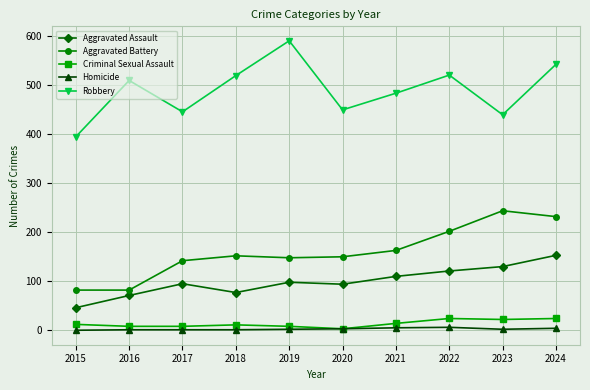

What are all the series names shown in the legend?

Aggravated Assault, Aggravated Battery, Criminal Sexual Assault, Homicide, Robbery